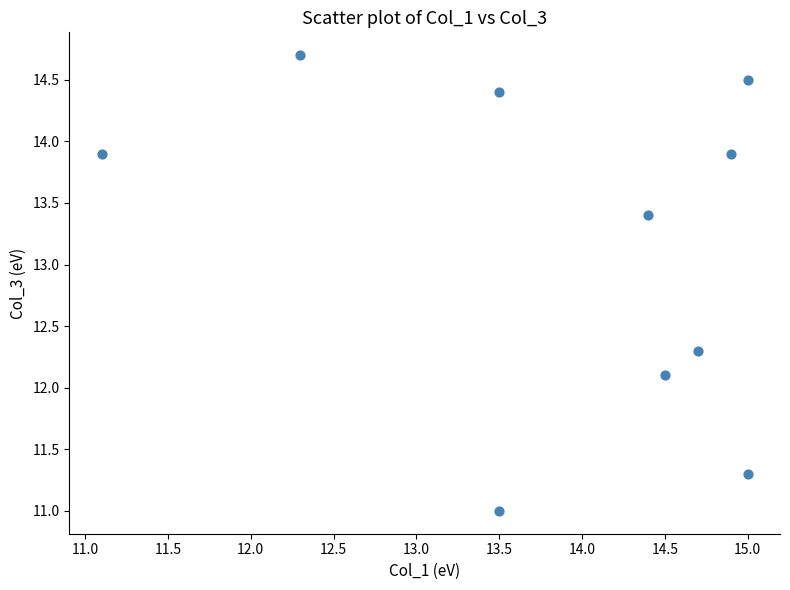

What Y value in the scatter plot is closest to 12?

12.1